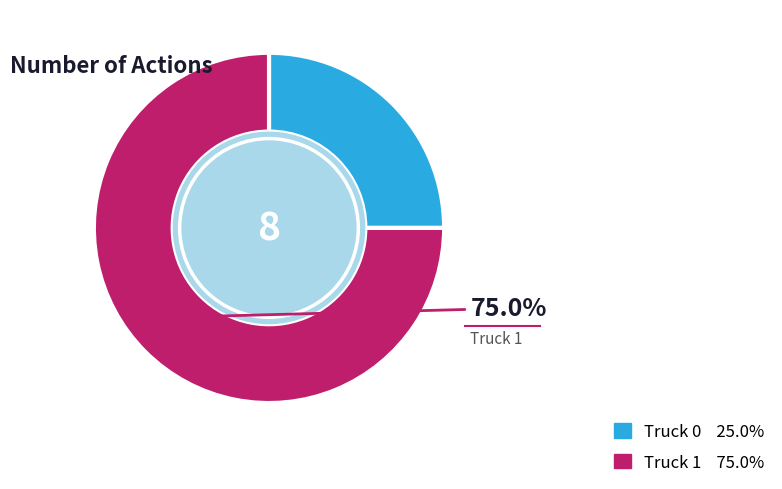

Is there any slice that represents more than half of the pie?

Yes